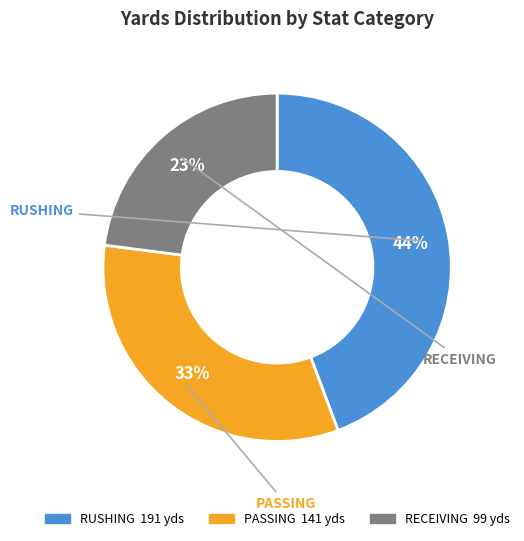

To the nearest percent, what is the difference between the largest and smallest slice percentages?

21%